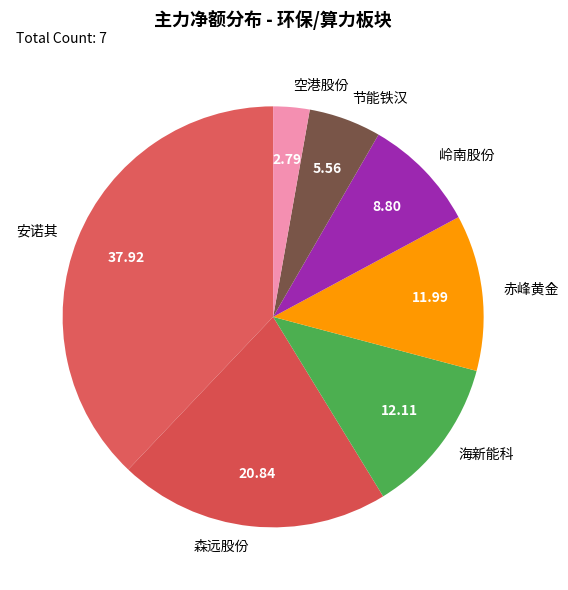

Is the sum of 空港股份 and 节能铁汉 greater than half?

No